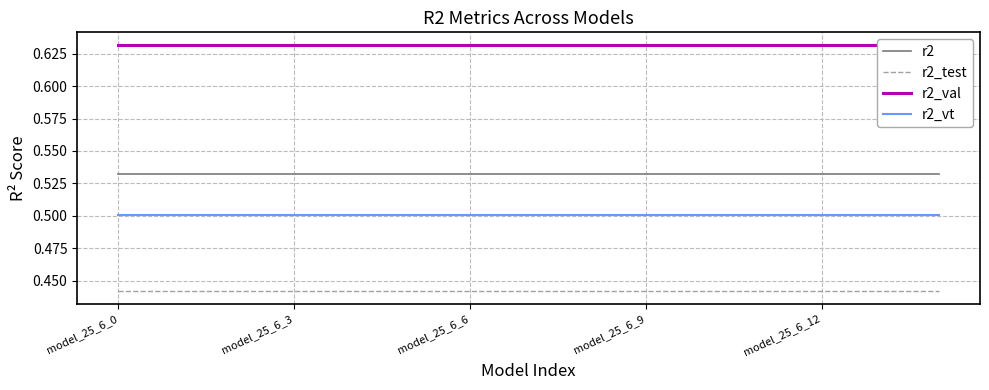

True or false: r2 has more than 2 interior local peaks.

False